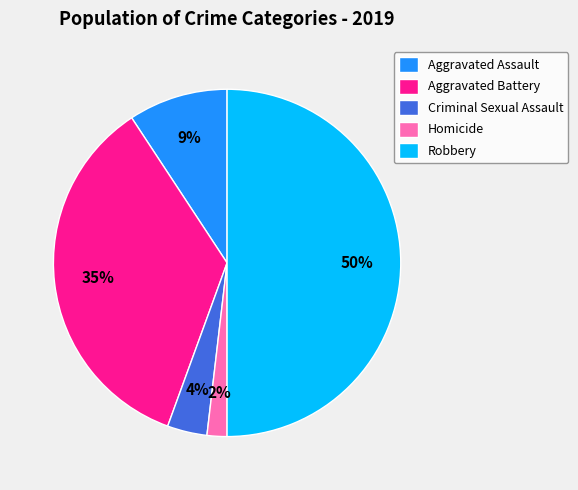

To the nearest percent, what is the difference between the largest and smallest slice percentages?

48%